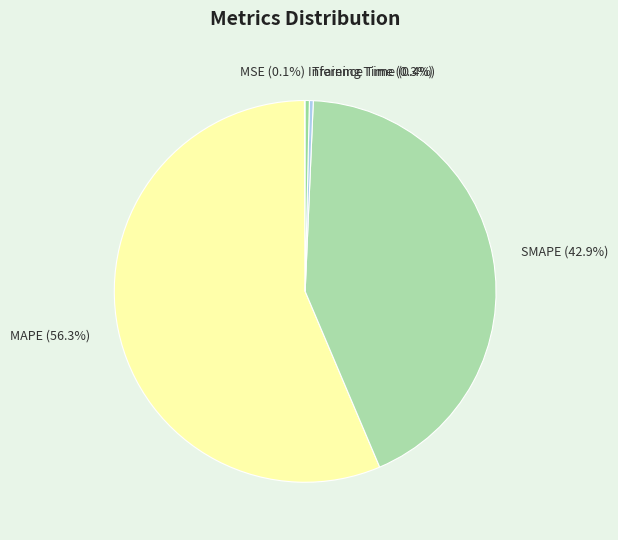

To the nearest percent, what portion does MAPE represent?

56%